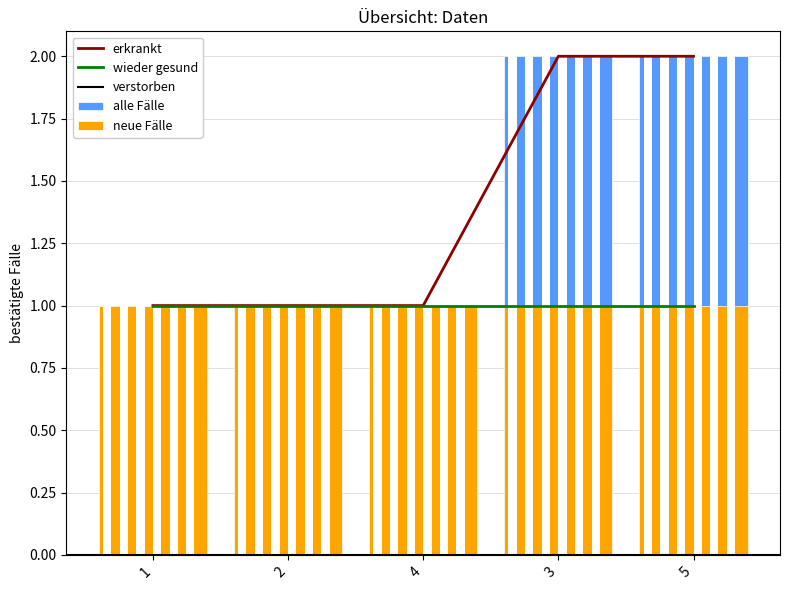

At which label is the value closest to 1?

1